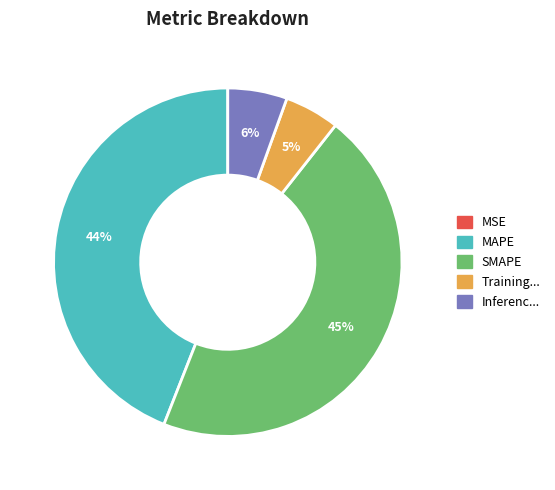

To the nearest percent, what is the average slice percentage?

20%